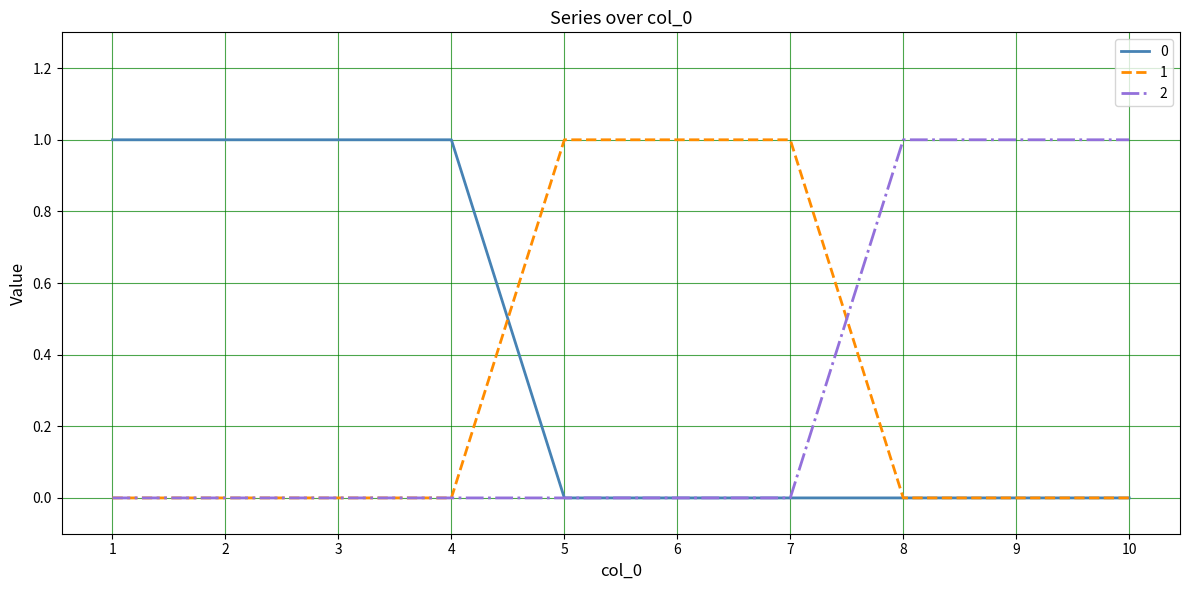

The 1 series shows 0 at 3. True or false?

True